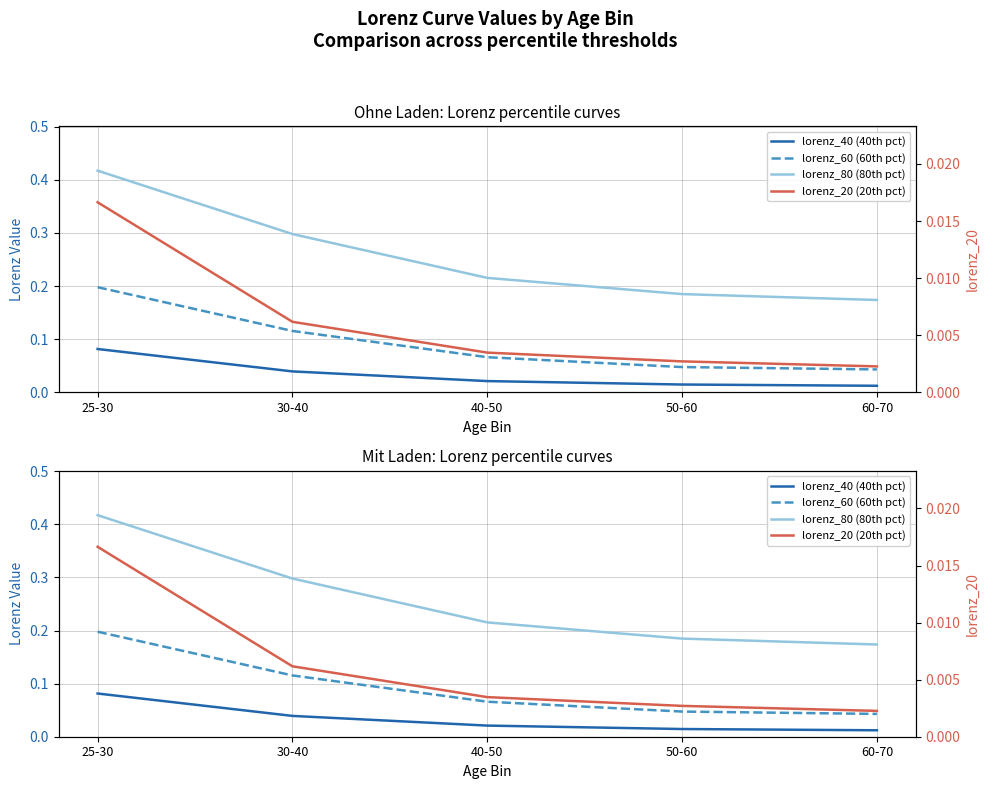

What is the sum of all lorenz_40 (40th pct) values?

0.2